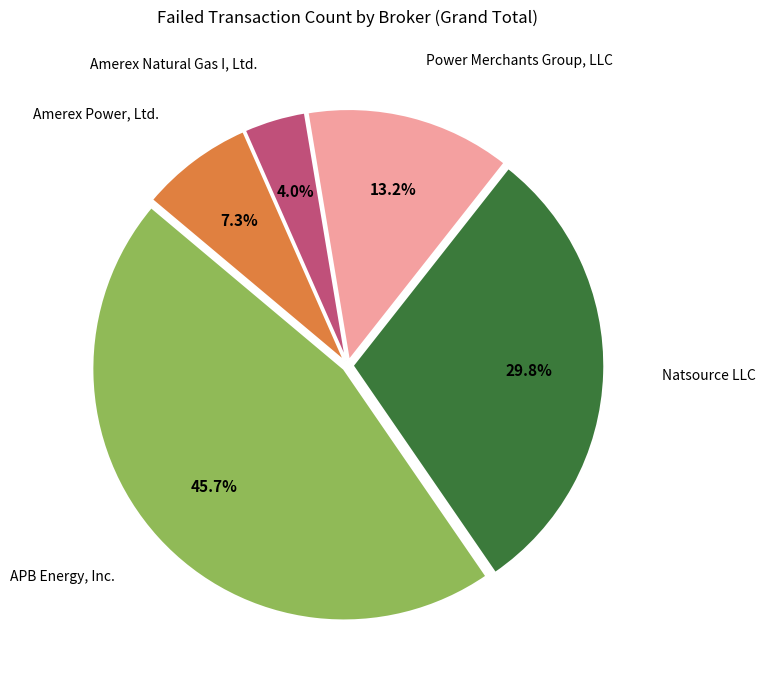

What percentage do Amerex Natural Gas I, Ltd. and Natsource LLC together represent?

33.8%